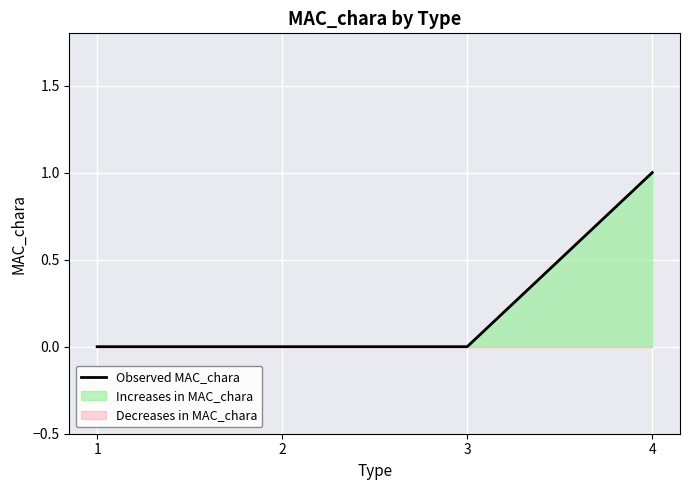

True or false: Observed MAC_chara has more than 2 points higher than both neighbors.

False